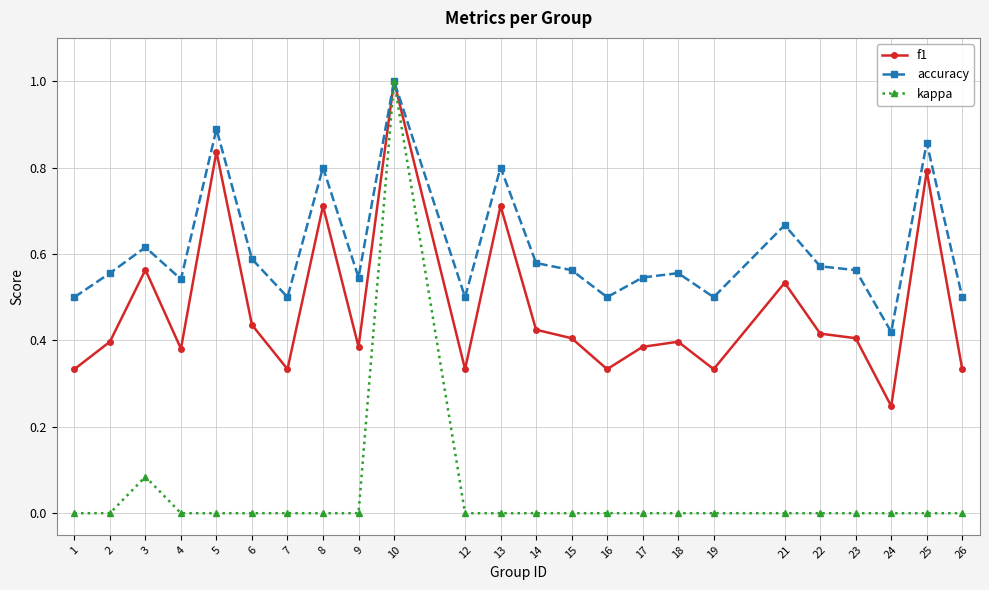

The f1 series shows 0.7 at 2. True or false?

False